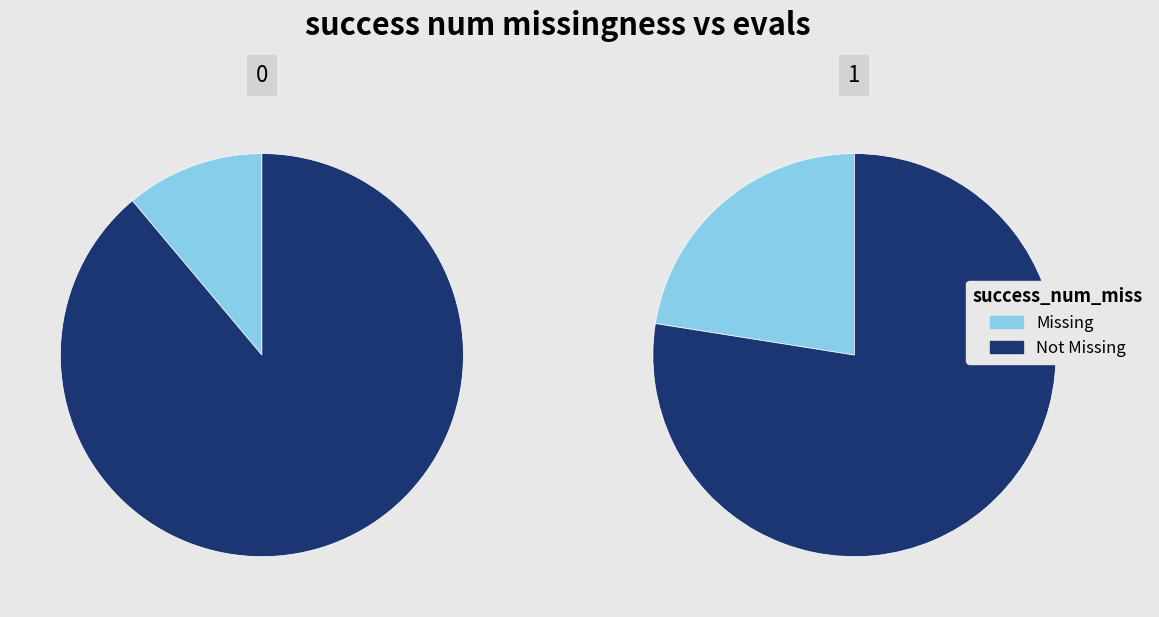

Is it true that 1 is 80% of the pie?

False